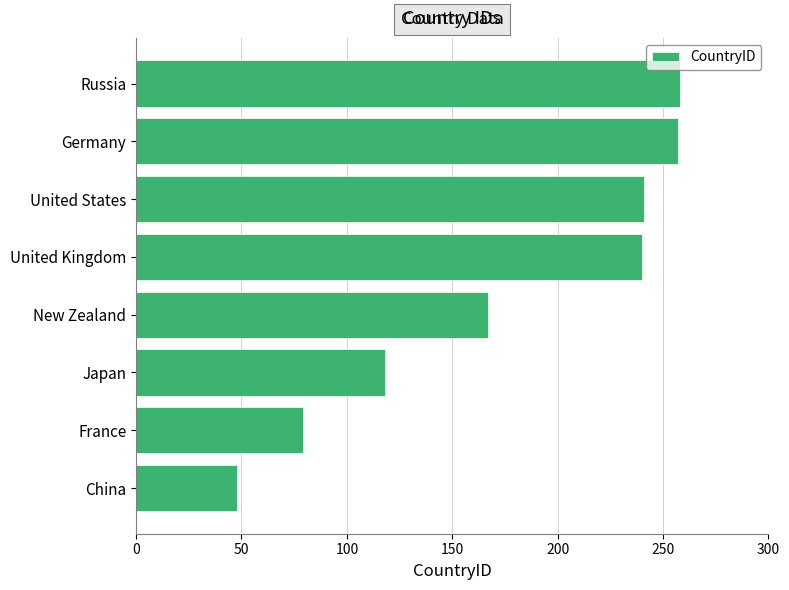

What is the difference between the maximum and second lowest values?

179